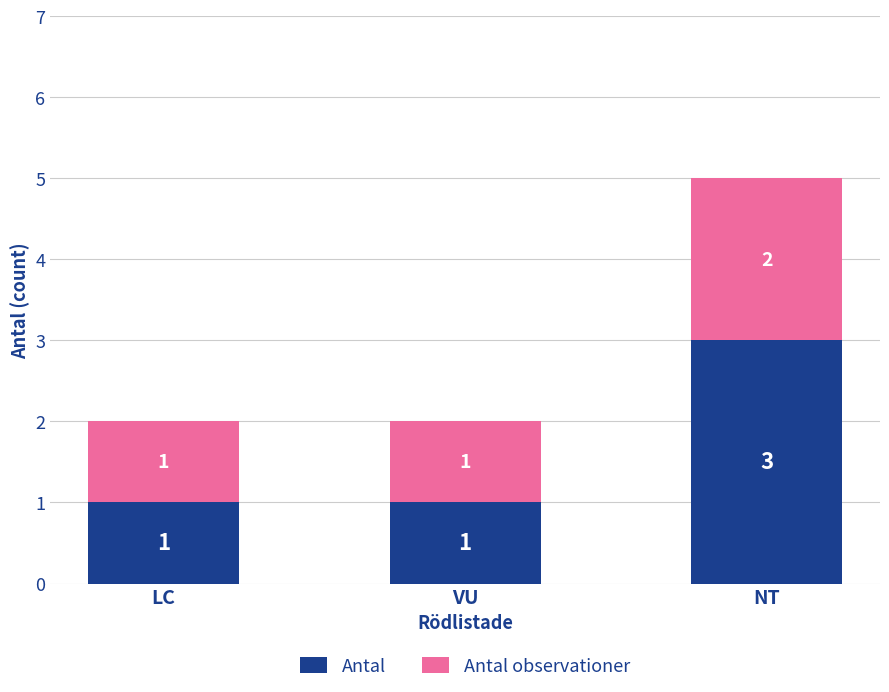

The value of Antal at NT is 3. True or false?

True